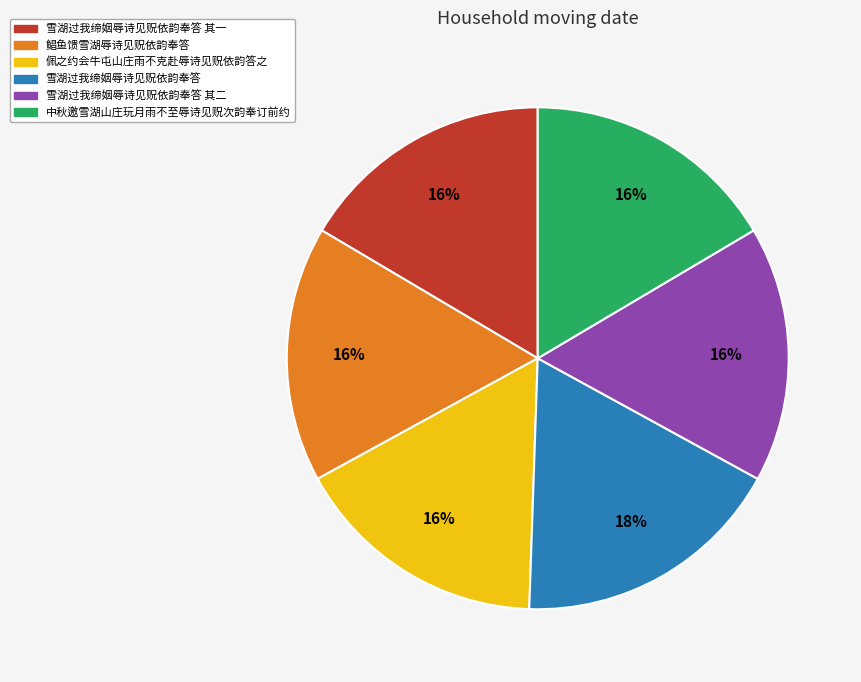

How many segments does this pie chart have?

6